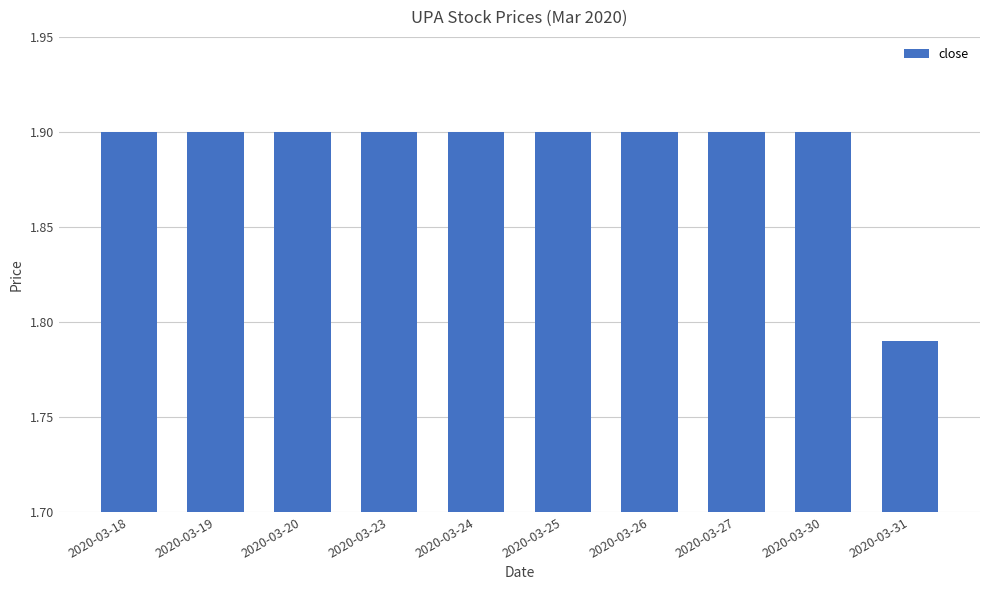

Are the bars horizontal?

No